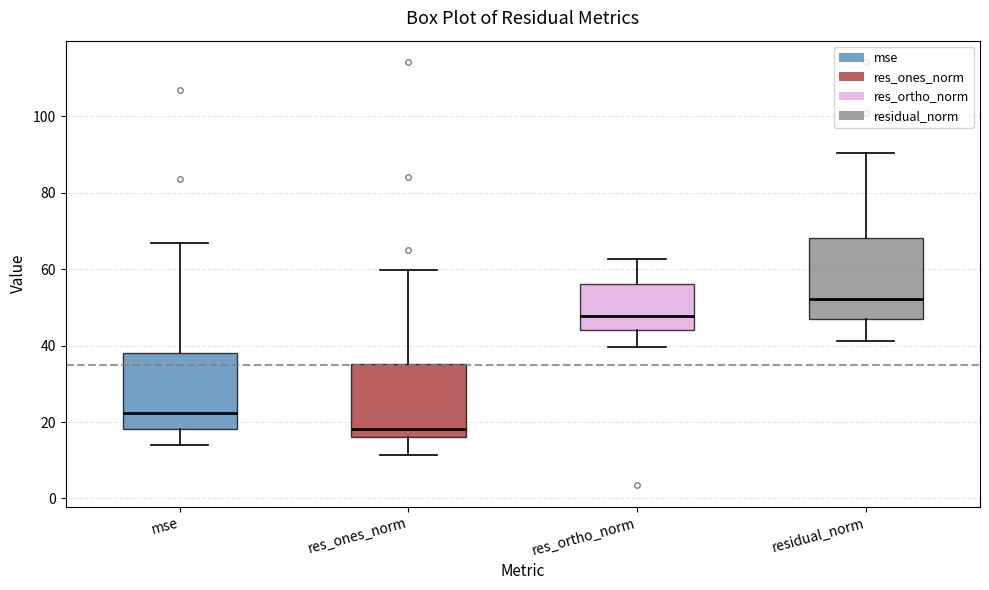

Reading left to right, transcribe this box plot: for each box, give where its median line is, the range the box spans, and where its two whiskers end, as read against the y-axis. The values are not printed on the chart, so give them approximately, as read against the axis.

mse: median 22, box 18 to 38, whiskers 14 to 66
res_ones_norm: median 18, box 16 to 36, whiskers 12 to 60
res_ortho_norm: median 48, box 44 to 56, whiskers 40 to 62
residual_norm: median 52, box 48 to 68, whiskers 42 to 90